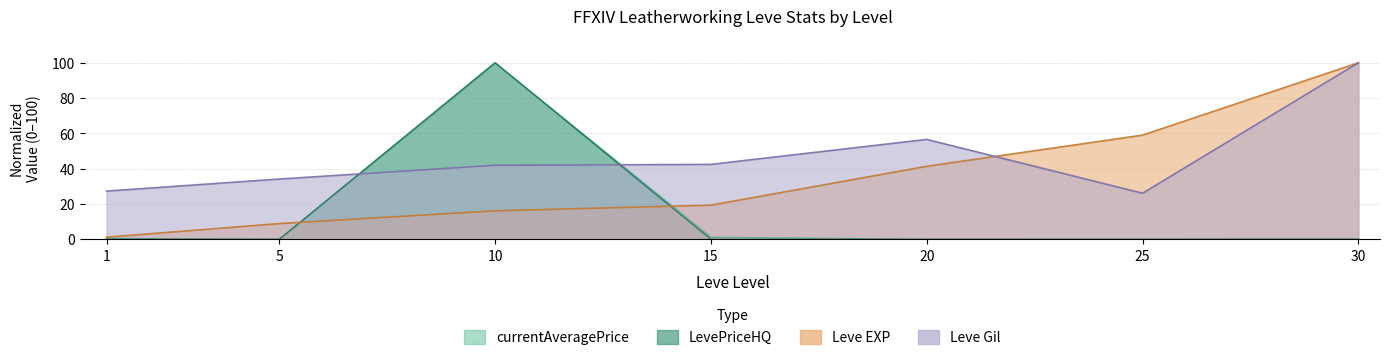

Where is the first local maximum for currentAveragePrice?

10